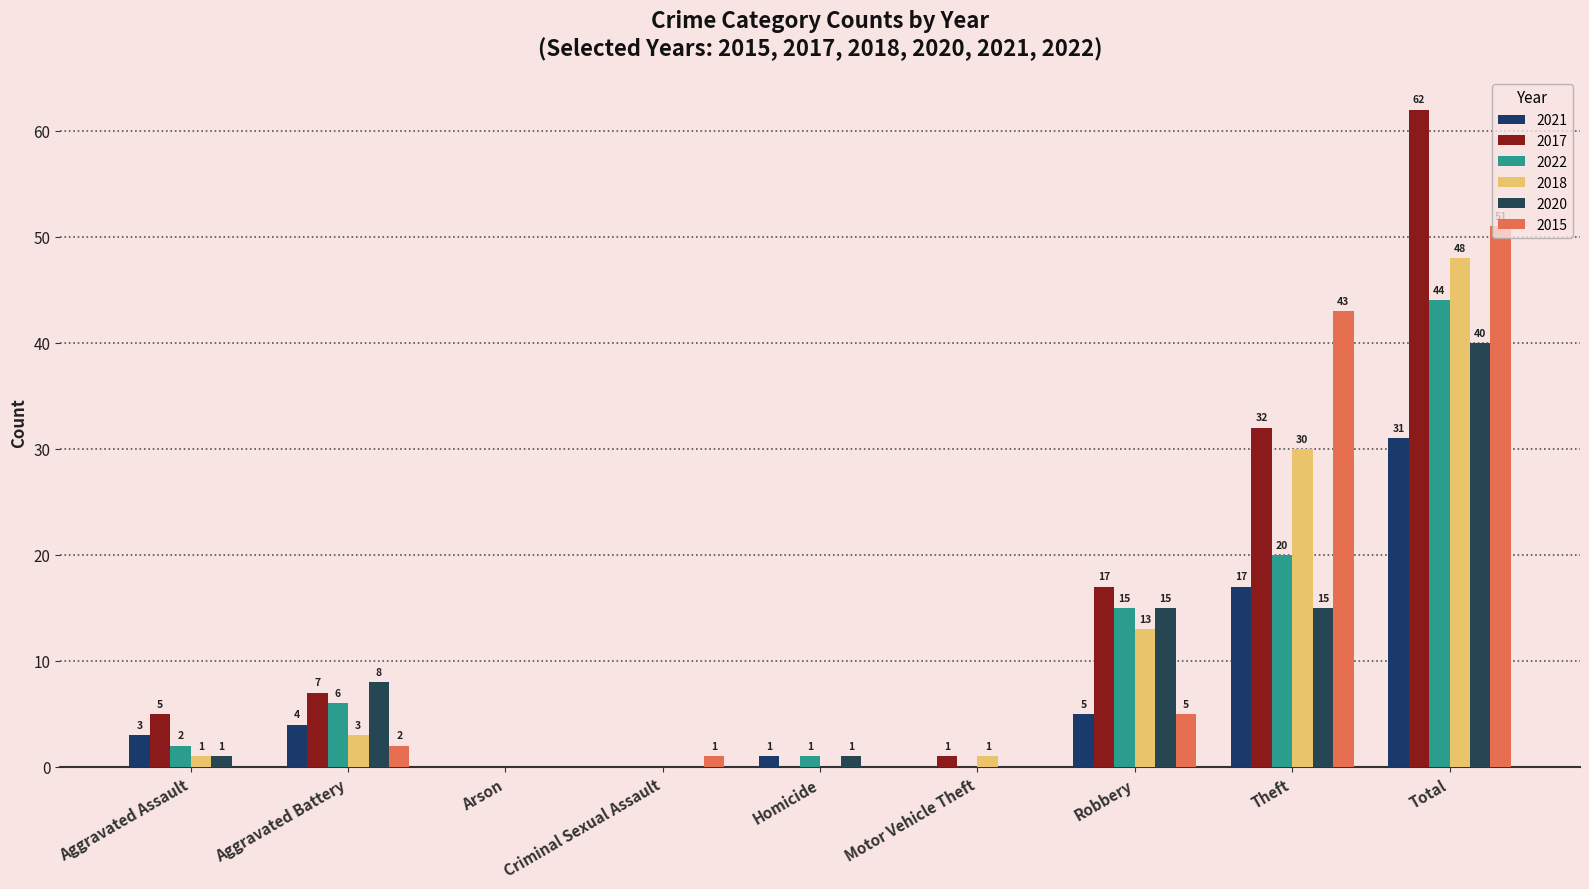

Which series changed the most between Aggravated Assault and Total?

2017